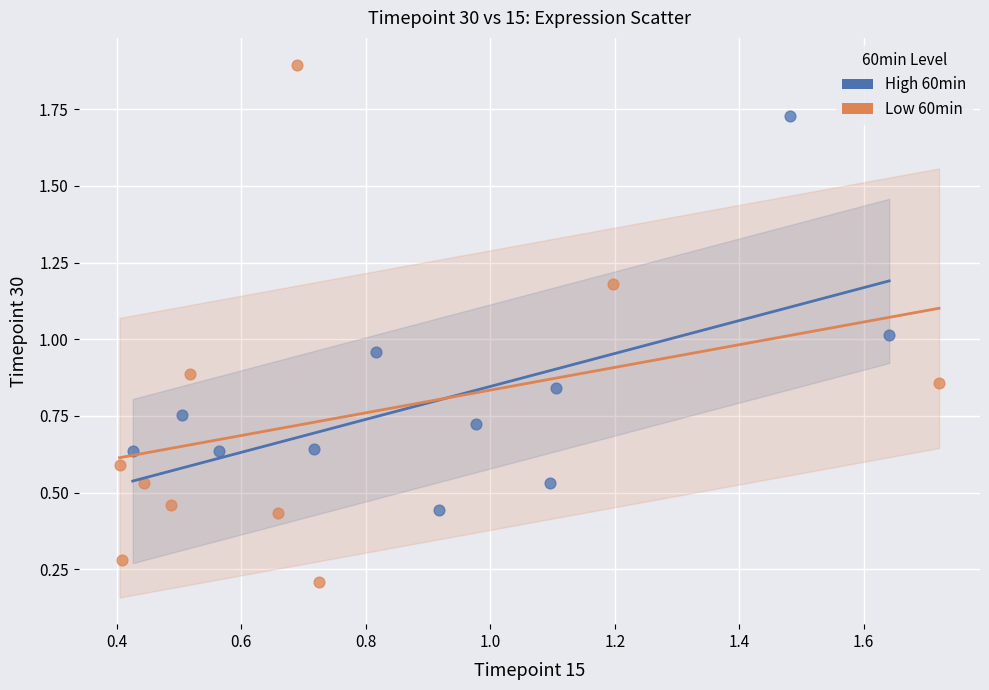

What are all the series names shown in the legend?

High 60min, Low 60min